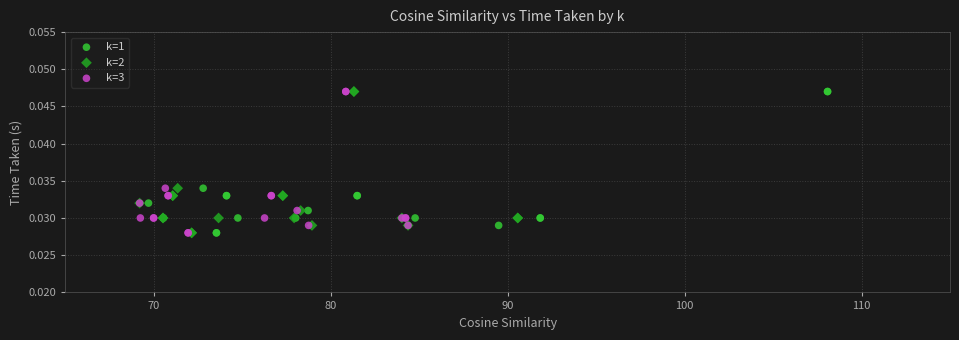

What are all the series names shown in the legend?

k=1, k=2, k=3